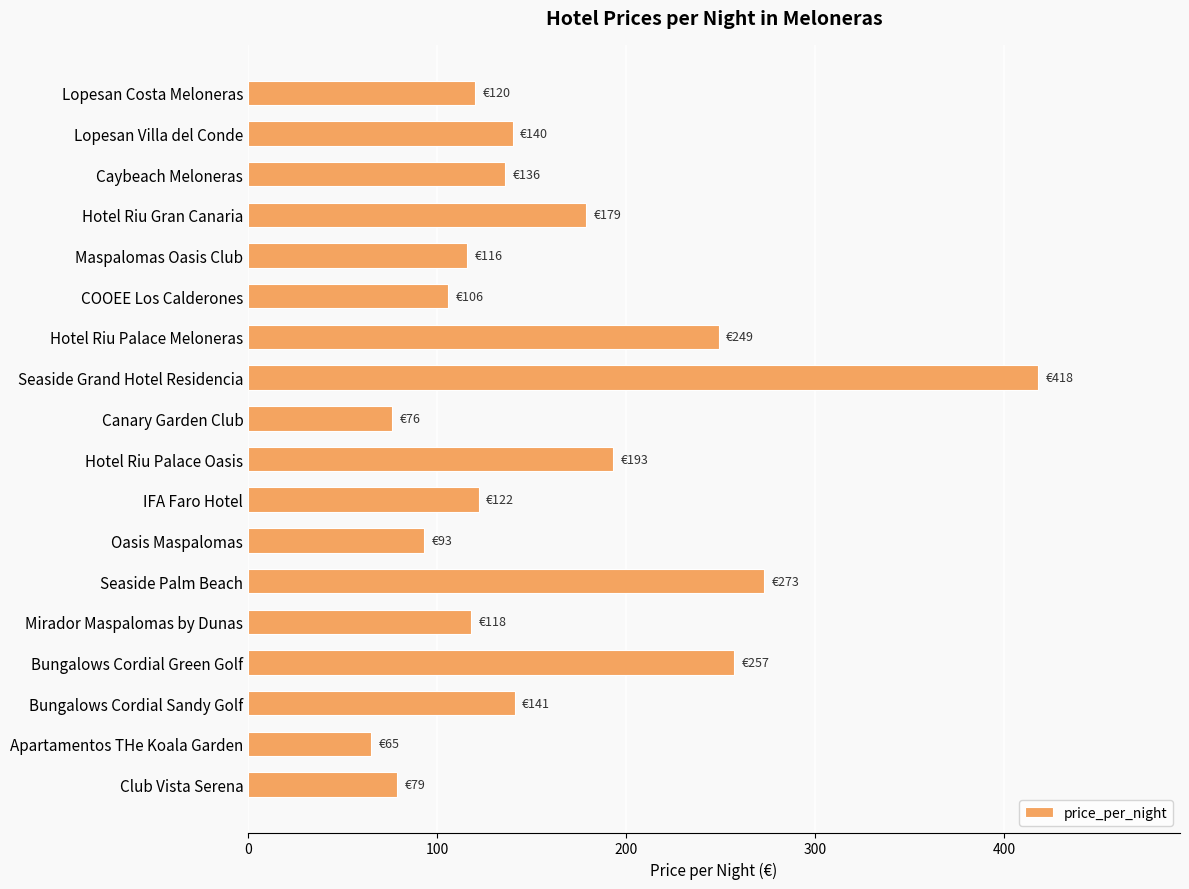

How many values are below 136?

9